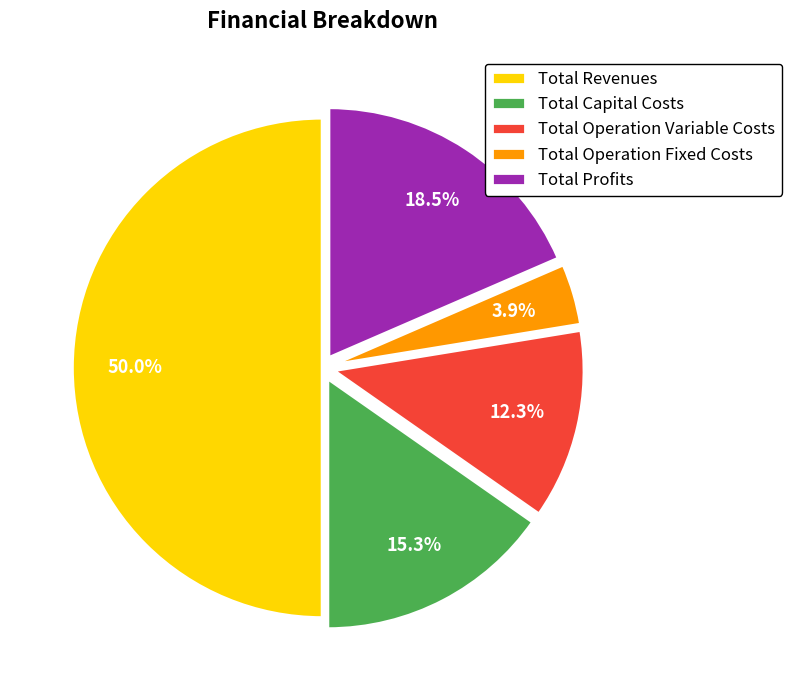

Approximately how many times larger is the value at Total Capital Costs compared to Total Operation Fixed Costs?

3.9